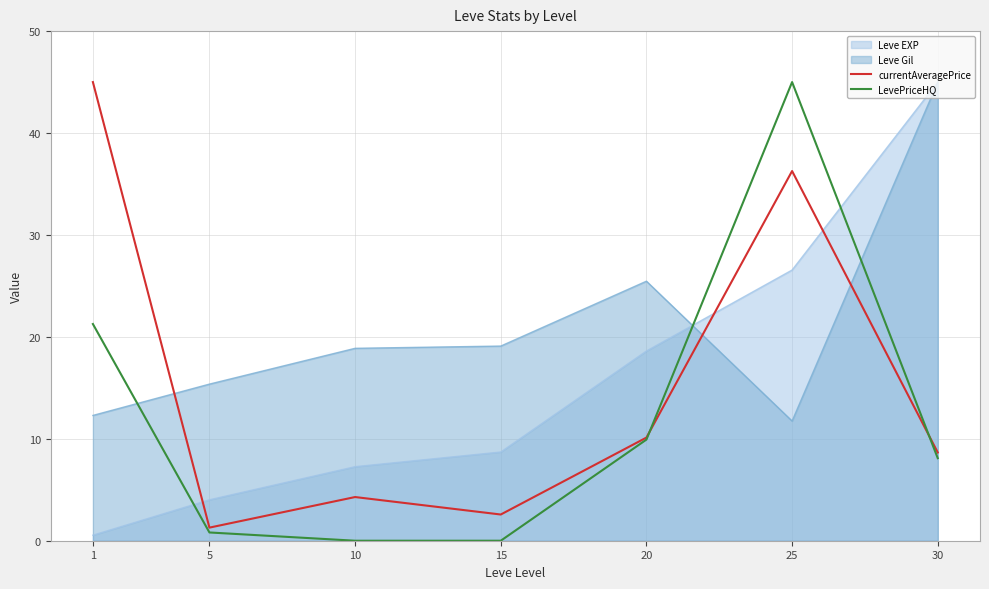

How many intersections are there between LevePriceHQ and currentAveragePrice?

2